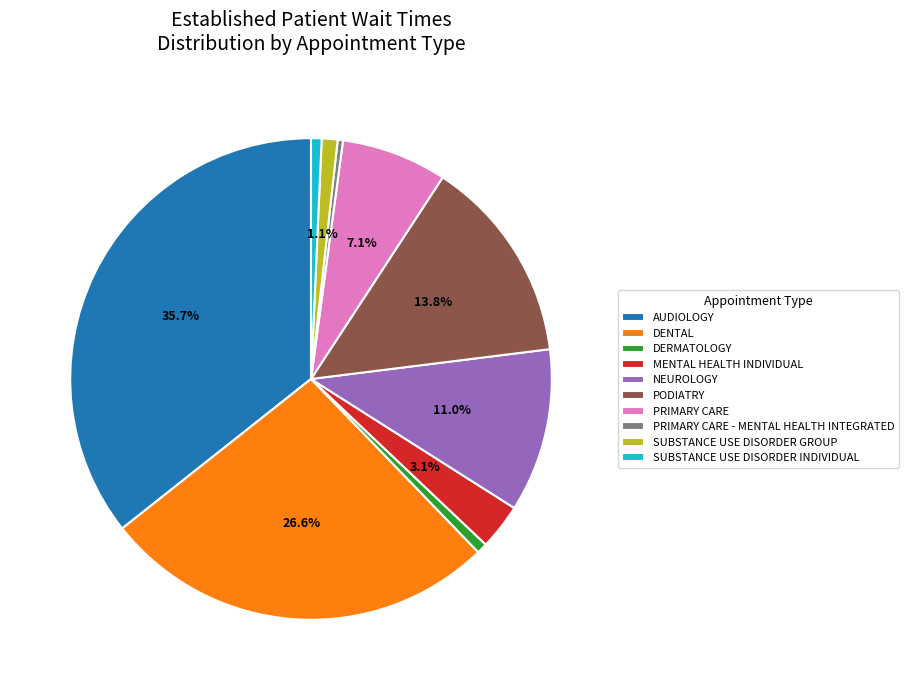

To the nearest percent, what percentage of the pie is AUDIOLOGY?

36%